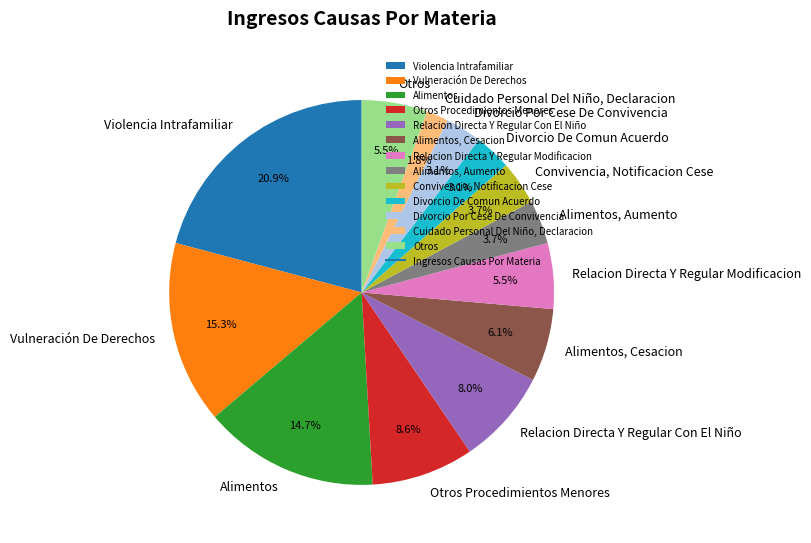

Is it true that Violencia Intrafamiliar is 29% of the pie?

False